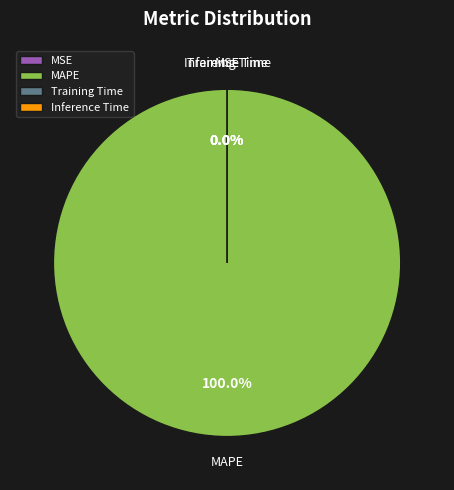

What percentage is NOT represented by Training Time?

100.0%